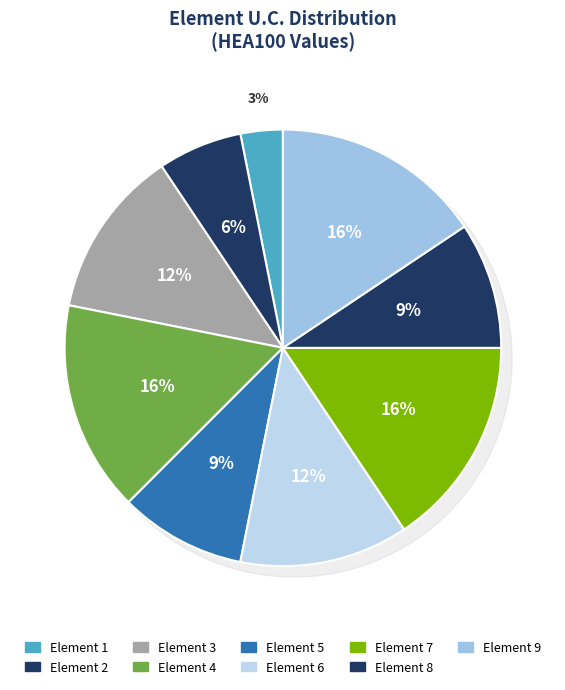

Approximately how many times larger is the value at 4 compared to 5?

1.7